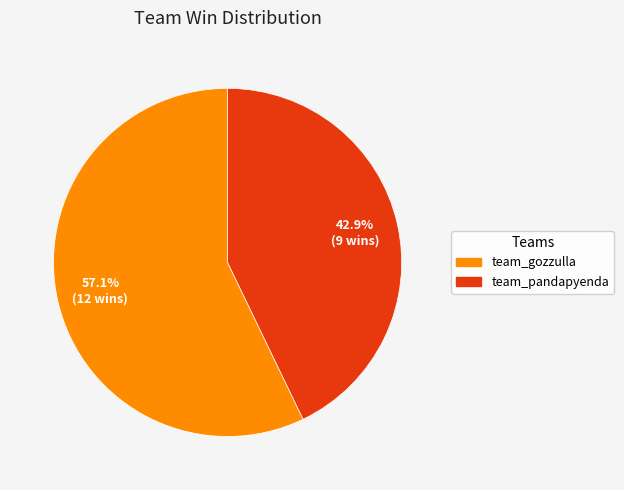

Which category has the biggest portion of the pie?

team_gozzulla